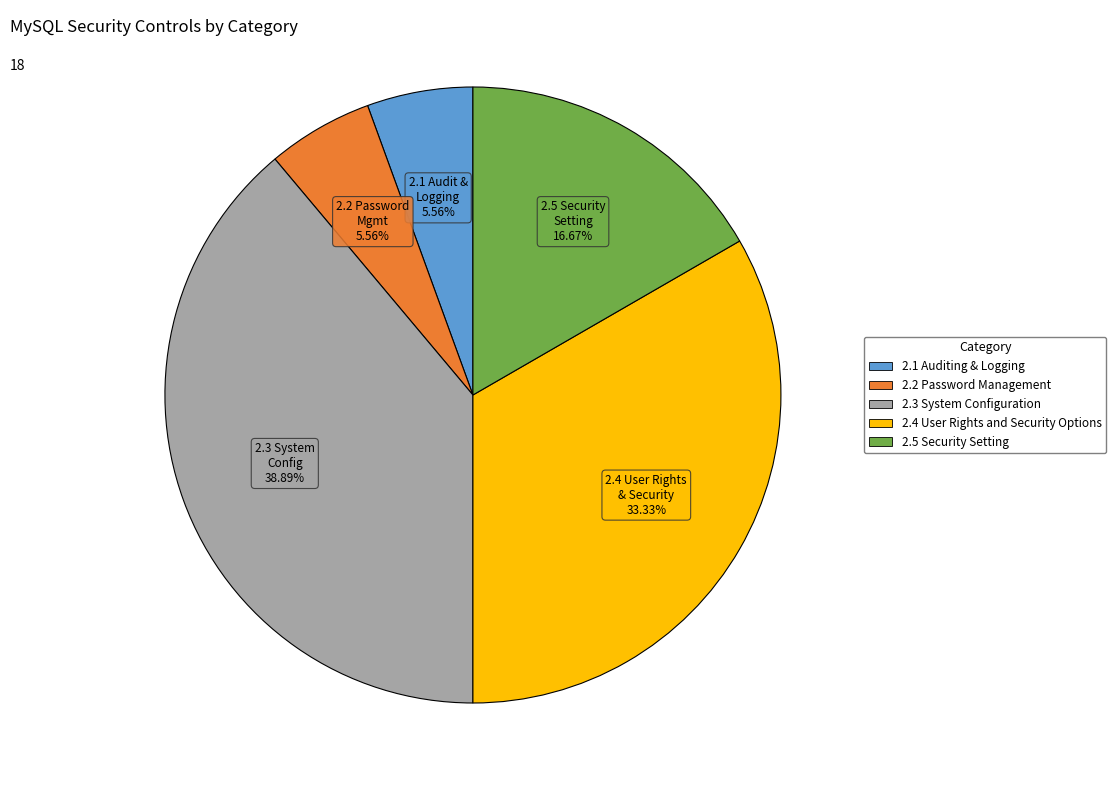

What is the largest slice in the pie chart?

2.3 System Configuration